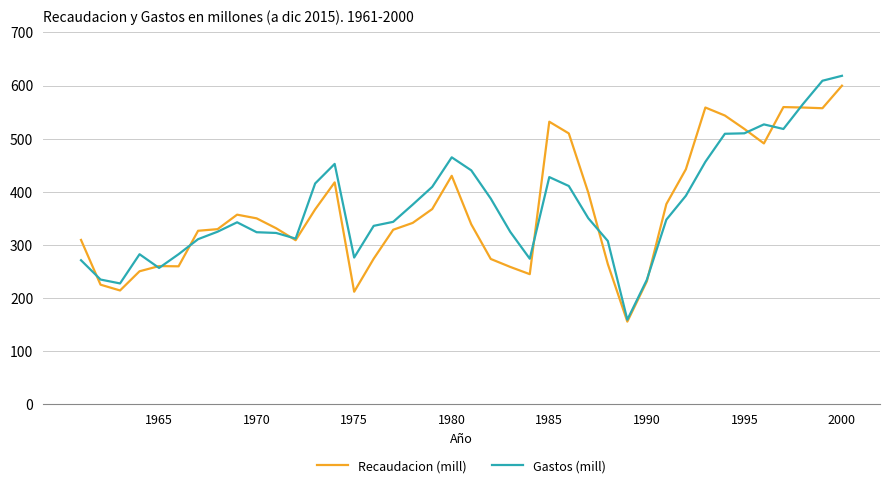

What are all the series names shown in the legend?

Recaudacion (mill), Gastos (mill)